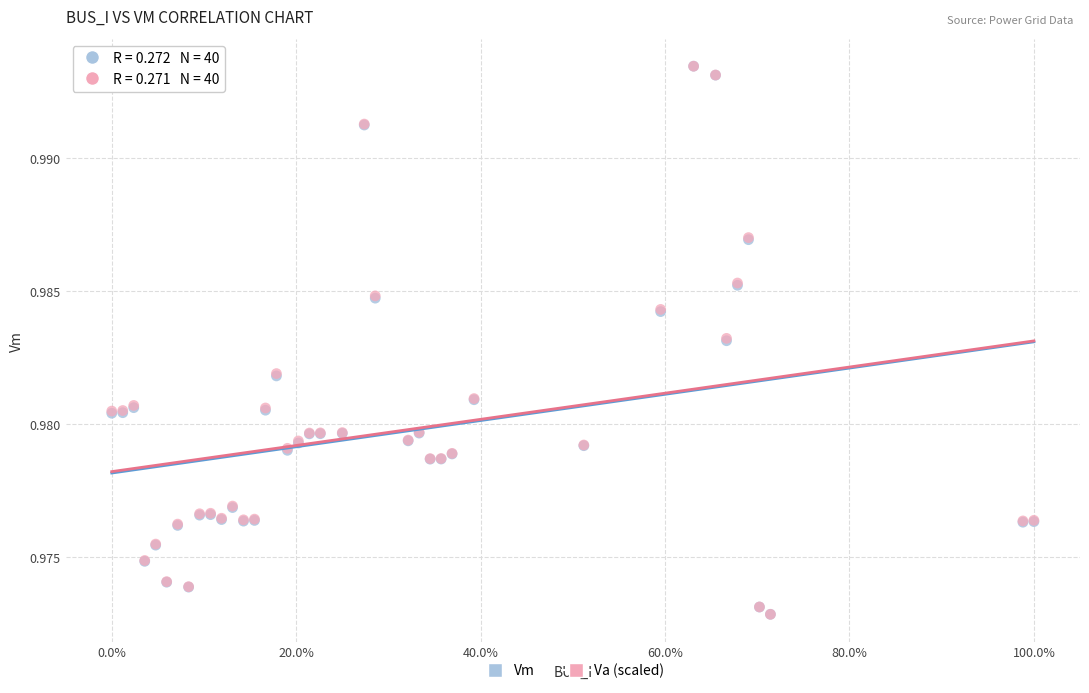

What are all the series names shown in the legend?

Vm, Va (scaled)